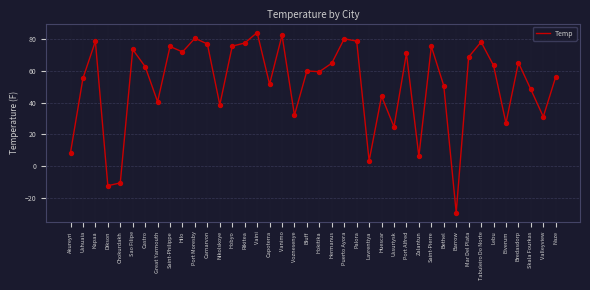

What is the change in value from Great Yarmouth to Voznesenye?

-8.5